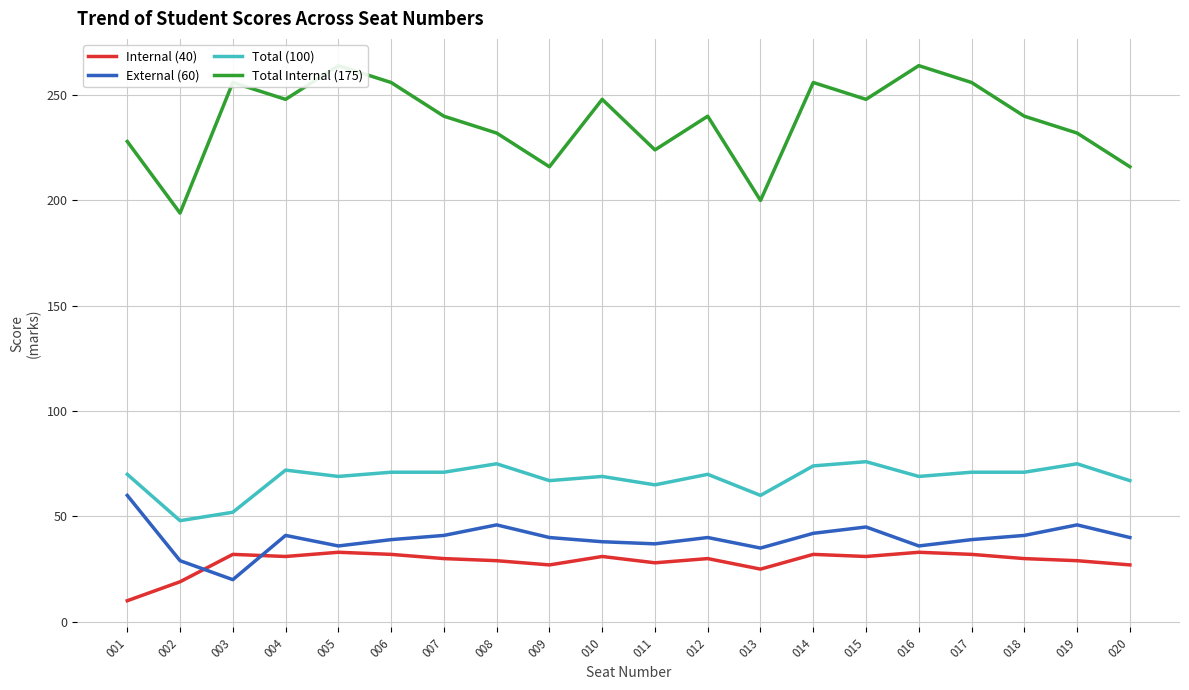

Is it true that Total Internal (175) equals 240 at 007?

True